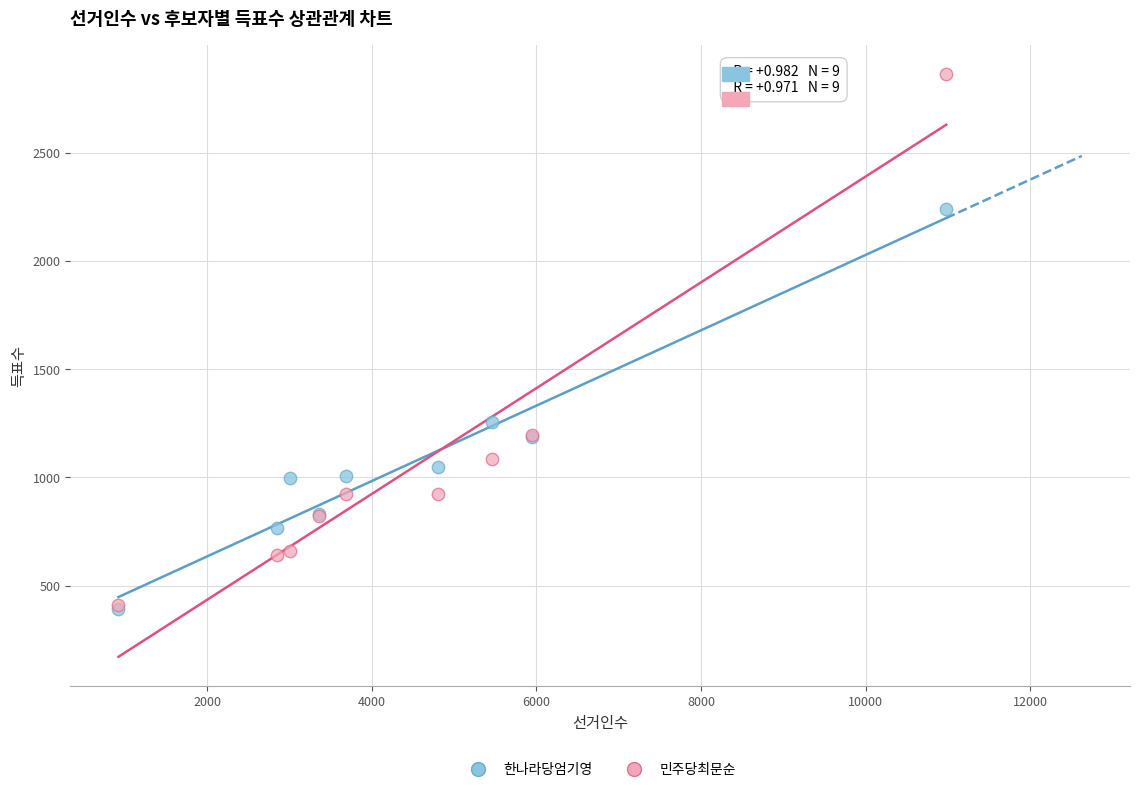

What are all the series names shown in the legend?

한나라당엄기영, 민주당최문순